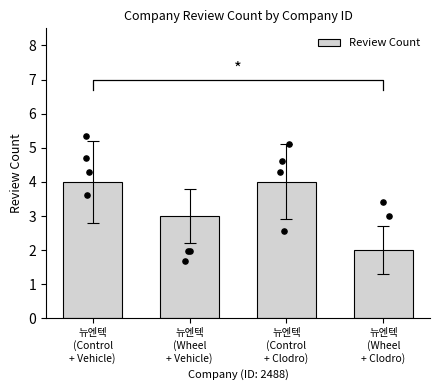

Between 뉴엔텍
(Wheel
+ Clodro) and 뉴엔텍
(Control
+ Clodro), which is larger?

뉴엔텍
(Control
+ Clodro)